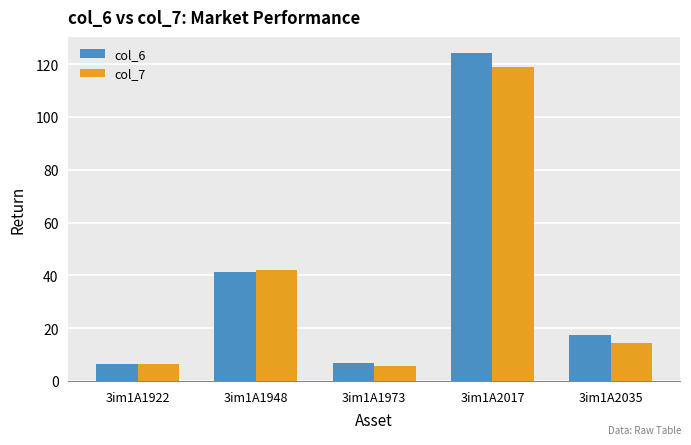

Between 3im1A1948 and 3im1A2035, which series saw the biggest shift?

col_7